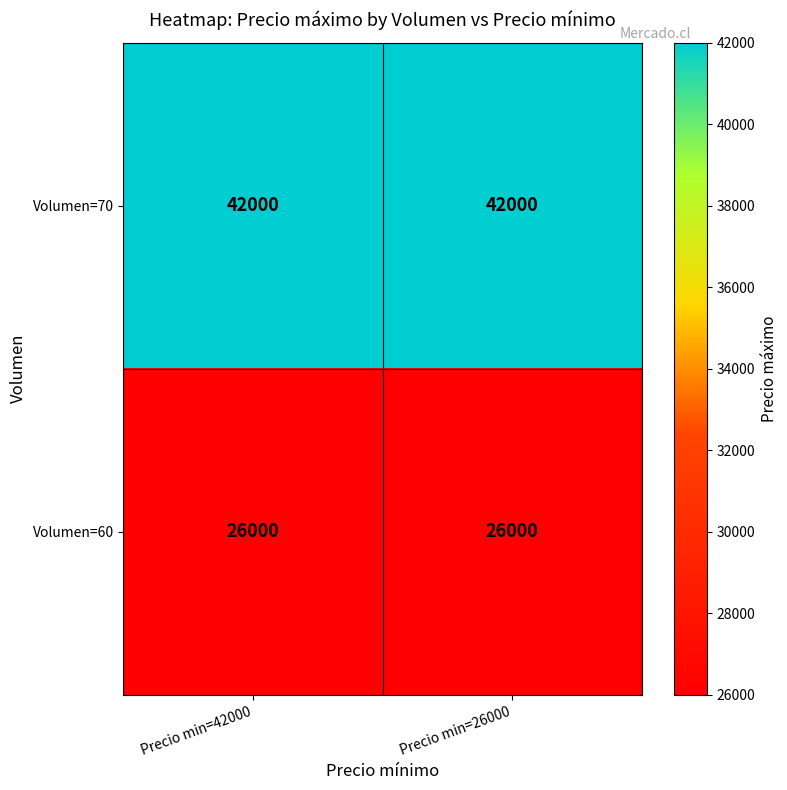

Reading left to right, extract all data points from this chart.

Volumen=70: Precio min=42000=42000	Precio min=26000=42000
Volumen=60: Precio min=42000=26000	Precio min=26000=26000